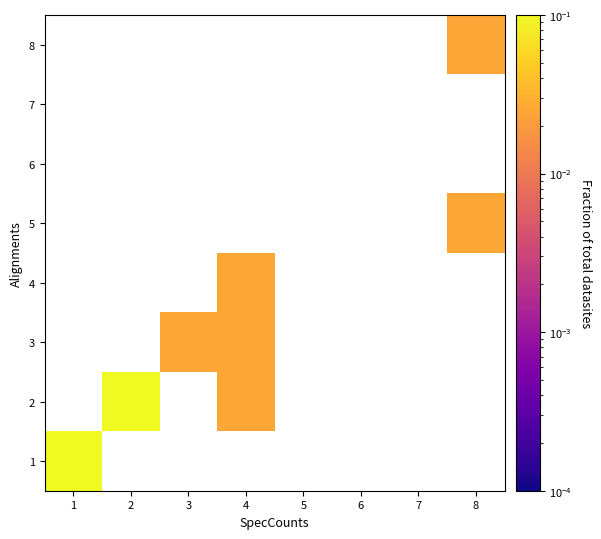

At how many categories does at least one series exceed 0?

5